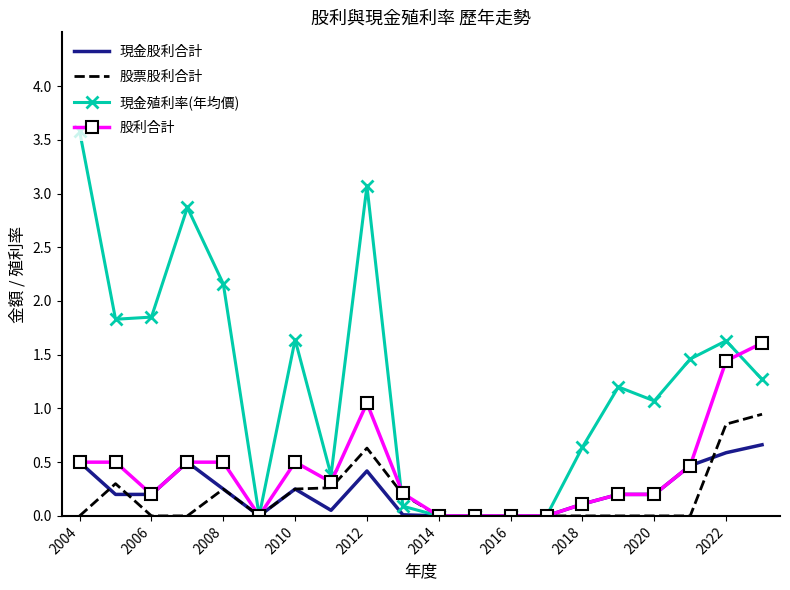

What is the maximum value for 股利合計?

1.6